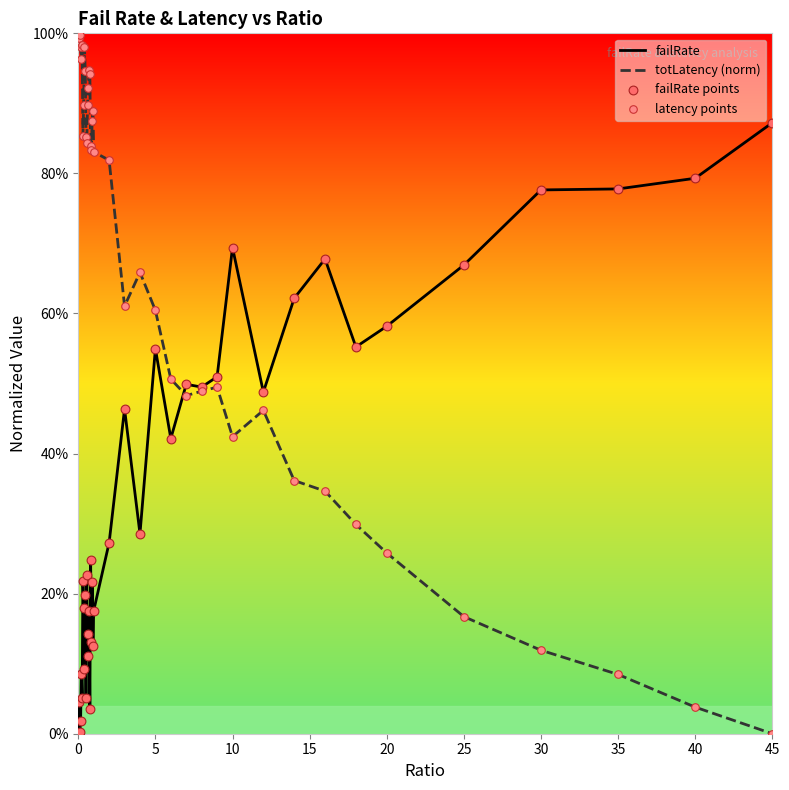

Is the value of failRate points at 13 greater than the value of failRate at 25?

Yes